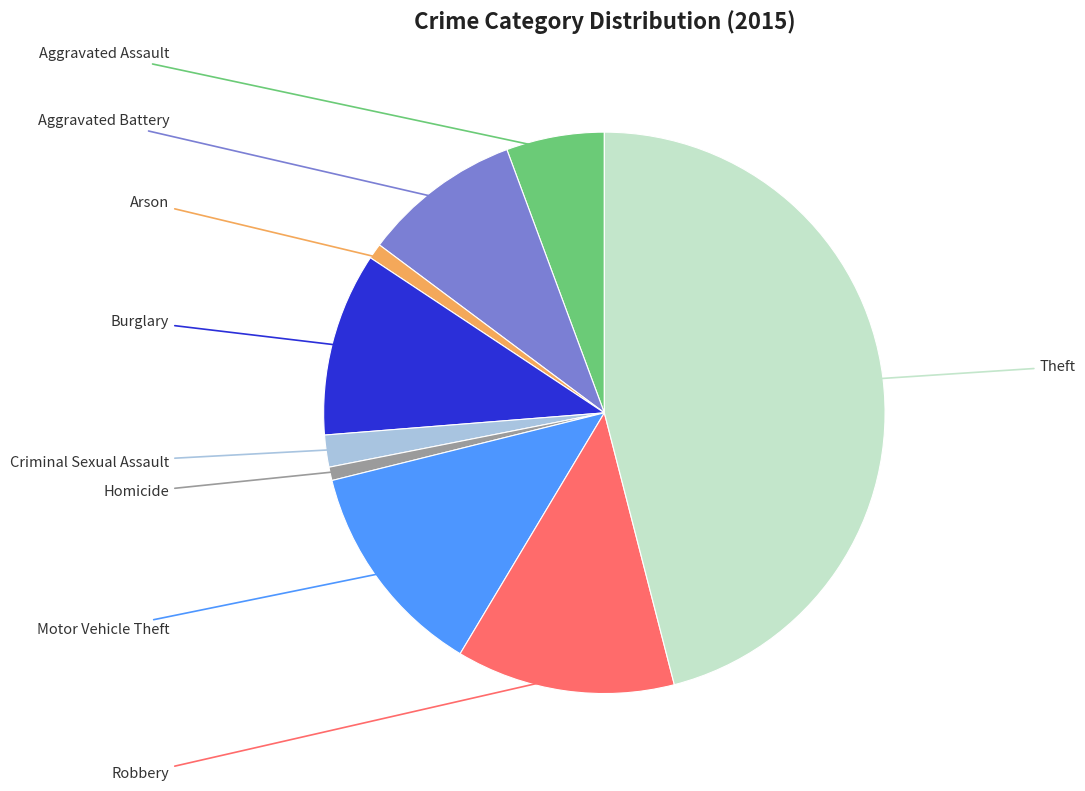

To the nearest percent, what portion does Criminal Sexual Assault represent?

2%